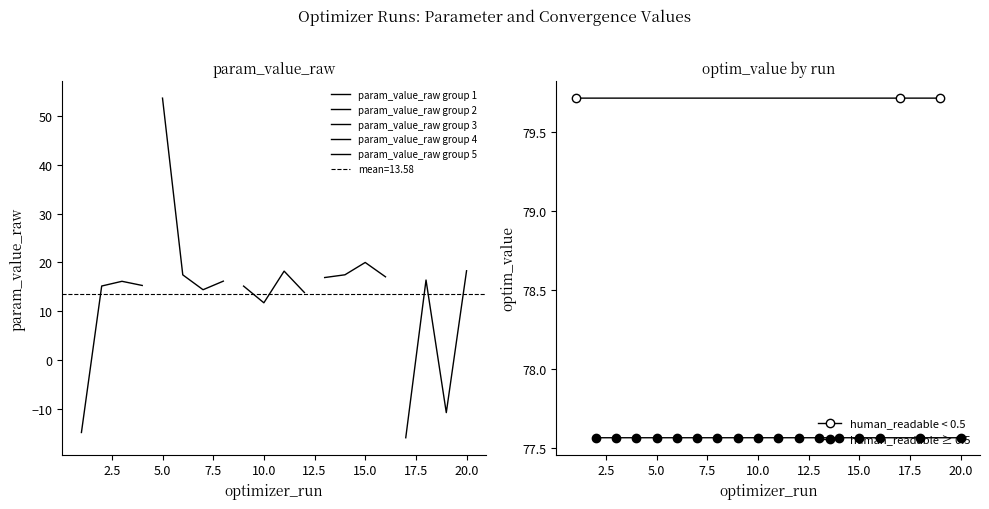

Reading left to right, list all the values displayed in this chart.

param_value_raw: -14.9	15.2	16.1	15.3	53.7	17.4	14.4	16.2	15.1	11.7	18.2	13.8	16.9	17.5	20.0	17.0	-15.9	16.4	-10.8	18.3
param_value_human_readable: 0.0	1.8	1.0	1.8	1.0	1.0	1.0	1.0	1.0	1.0	1.0	1.0	1.0	1.0	1.0	1.0	0.0	1.0	0.0	1.0
optim_value: 79.7	77.6	77.6	77.6	77.6	77.6	77.6	77.6	77.6	77.6	77.6	77.6	77.6	77.6	77.6	77.6	79.7	77.6	79.7	77.6